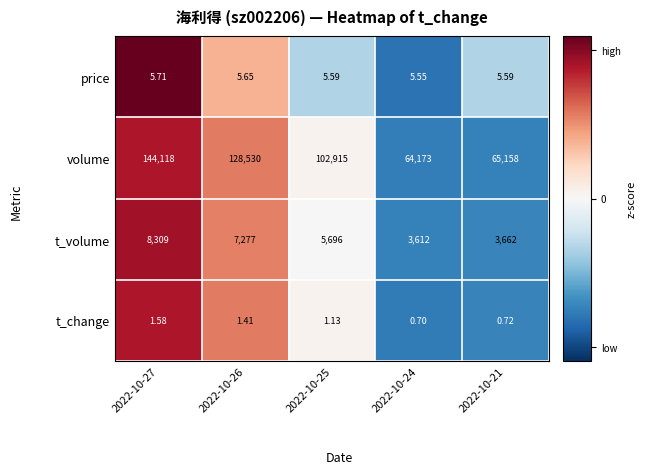

Which series changed the most between 2022-10-27 and 2022-10-24?

volume